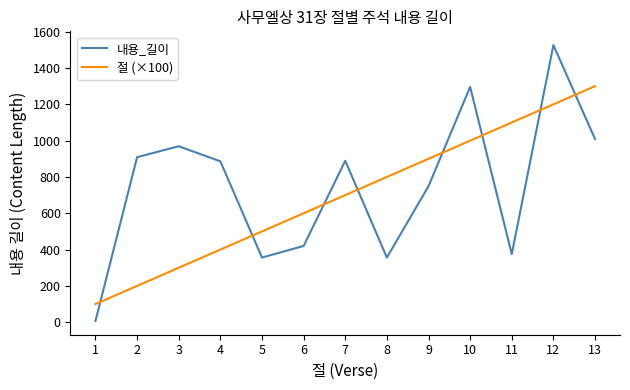

How many interior local valleys does the 내용_길이 series have?

3